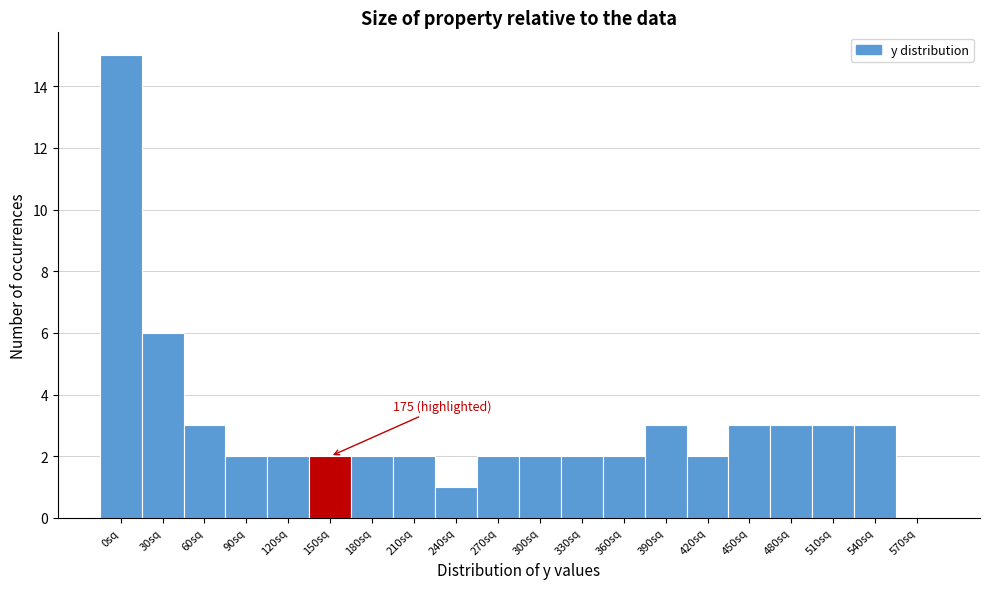

Reading right to left, list all the values displayed in this chart.

570sq=0	540sq=3	510sq=3	480sq=3	450sq=3	420sq=2	390sq=3	360sq=2	330sq=2	300sq=2	270sq=2	240sq=1	210sq=2	180sq=2	150sq=2	120sq=2	90sq=2	60sq=3	30sq=6	0sq=15